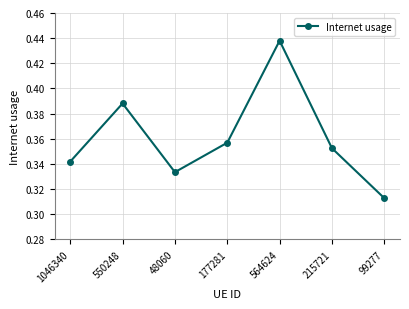

List the labels in order of value, largest first.

564624, 550248, 177281, 215721, 1046340, 48060, 99277